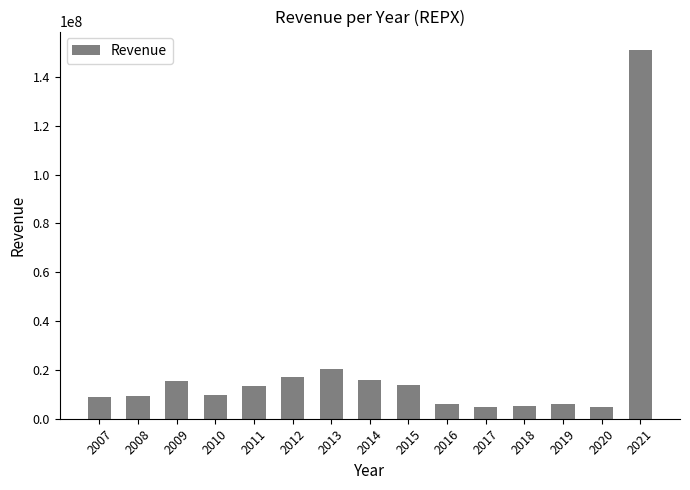

At which label does the data first exceed 9731000?

2009